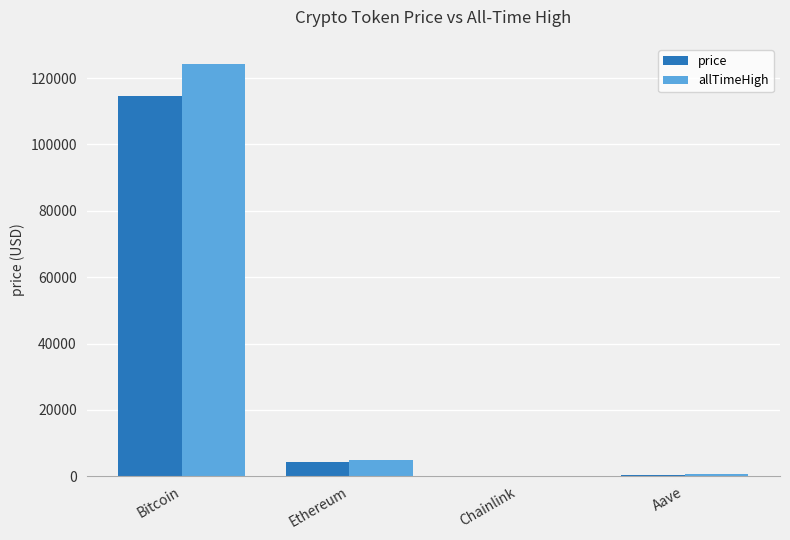

The value of allTimeHigh at Bitcoin is 124128.0. True or false?

True